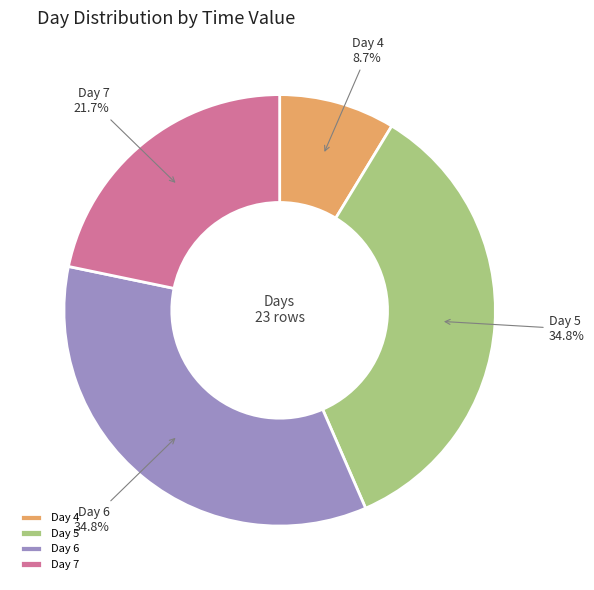

What percentage do Day 7 and Day 6 together represent?

56.5%